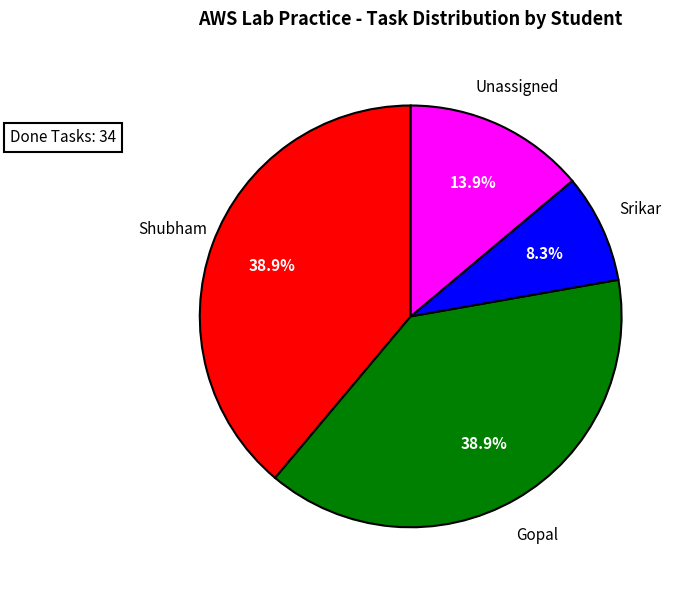

Does any single category account for the majority?

No